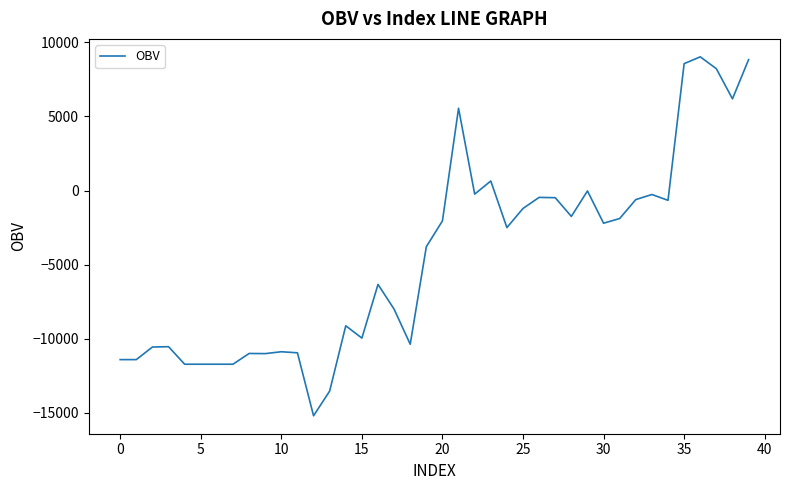

What is the difference between the maximum and minimum values?

24232.5